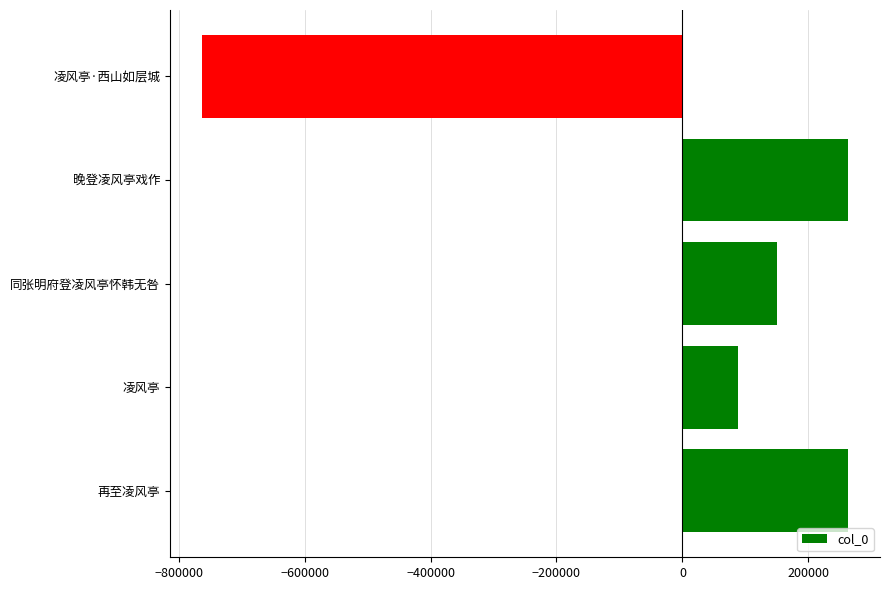

What is the change in value from 晚登凌风亭戏作 to 凌风亭·西山如层城?

-1025277.0